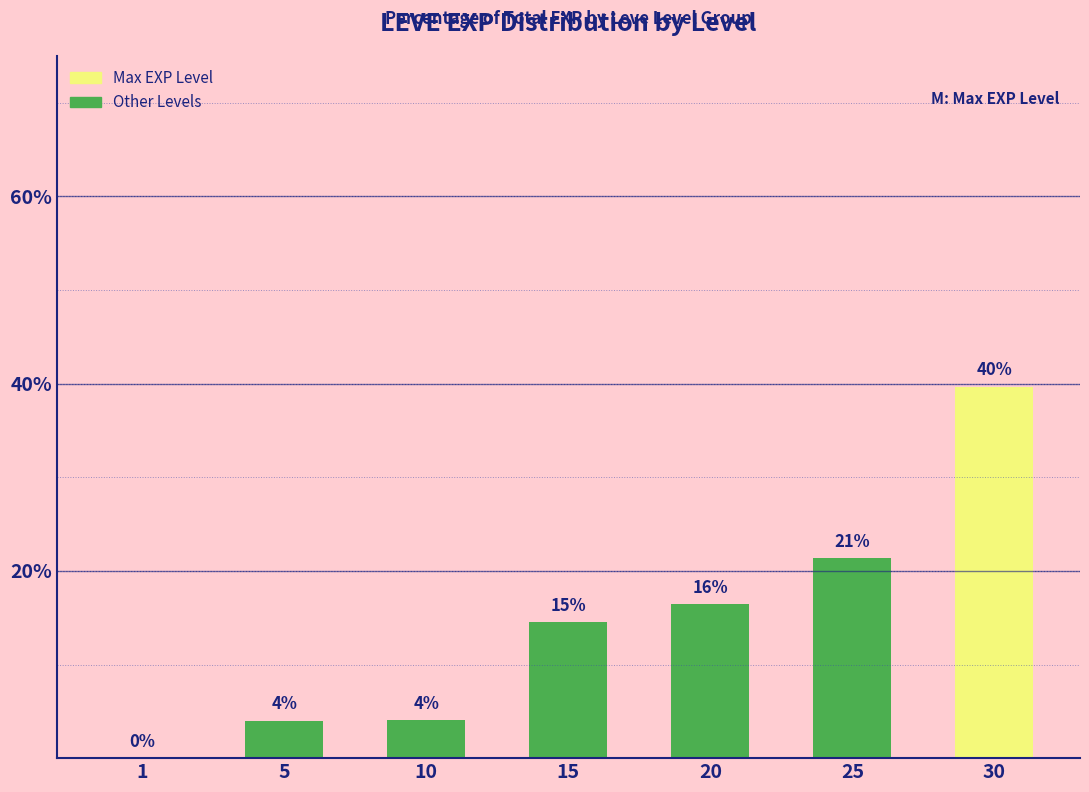

How many values are below 14?

3